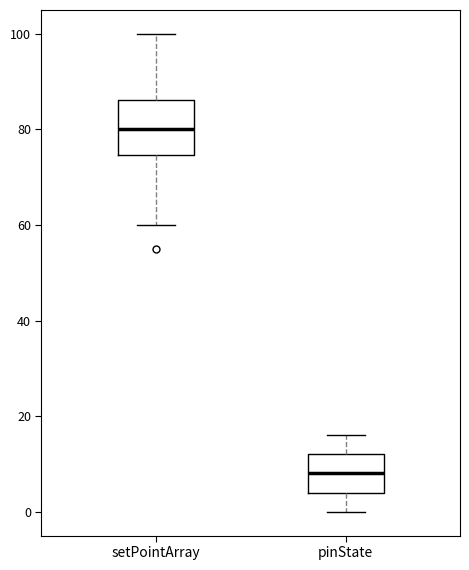

Reading left to right, read every box against the y-axis: the position of its median line, the range the box covers, and the ends of its whiskers. The values are not printed on the chart, so give them approximately, as read against the axis.

setPointArray: median 80, box 74 to 86, whiskers 60 to 100
pinState: median 8, box 4 to 12, whiskers 0 to 16